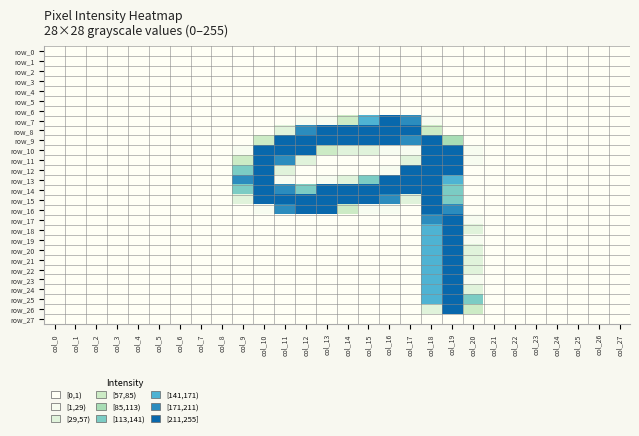

What is the sum of the row_10 values at col_22 and col_12?

238